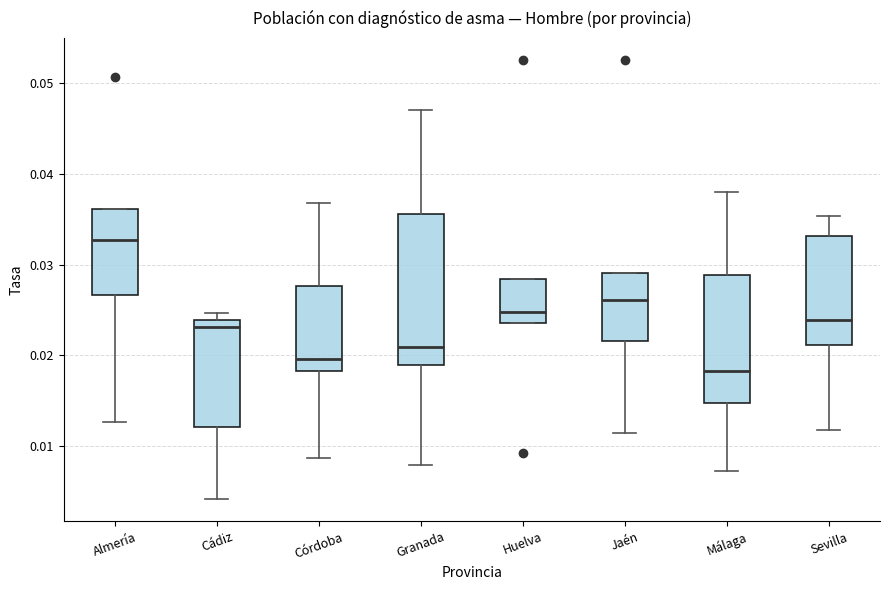

Reading left to right, transcribe this box plot: for each box, give where its median line is, the range the box spans, and where its two whiskers end, as read against the y-axis. The values are not printed on the chart, so give them approximately, as read against the axis.

Almería: median 0.033, box 0.027 to 0.036, whiskers 0.013 to 0.036
Cádiz: median 0.023, box 0.012 to 0.024, whiskers 0.004 to 0.025
Córdoba: median 0.020, box 0.018 to 0.028, whiskers 0.009 to 0.037
Granada: median 0.021, box 0.019 to 0.036, whiskers 0.008 to 0.047
Huelva: median 0.025, box 0.024 to 0.028, whiskers 0.024 to 0.028
Jaén: median 0.026, box 0.022 to 0.029, whiskers 0.011 to 0.029
Málaga: median 0.018, box 0.015 to 0.029, whiskers 0.007 to 0.038
Sevilla: median 0.024, box 0.021 to 0.033, whiskers 0.012 to 0.035